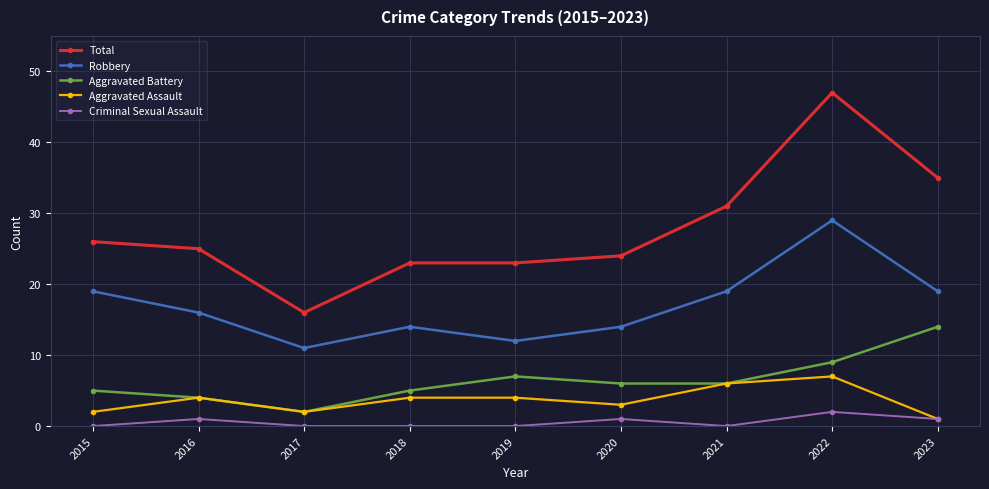

At 2019, list the series in order from smallest to largest.

Criminal Sexual Assault, Aggravated Assault, Aggravated Battery, Robbery, Total